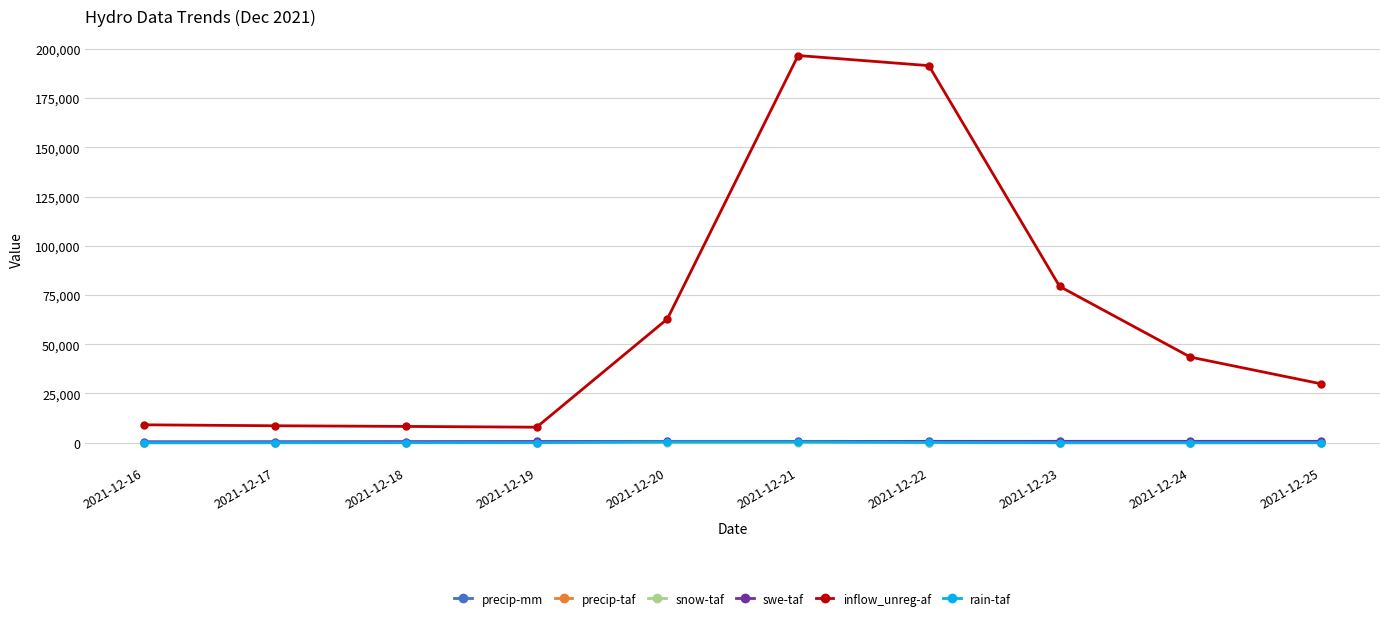

What is the difference between the maximum and minimum values in the precip-taf series?

399.8